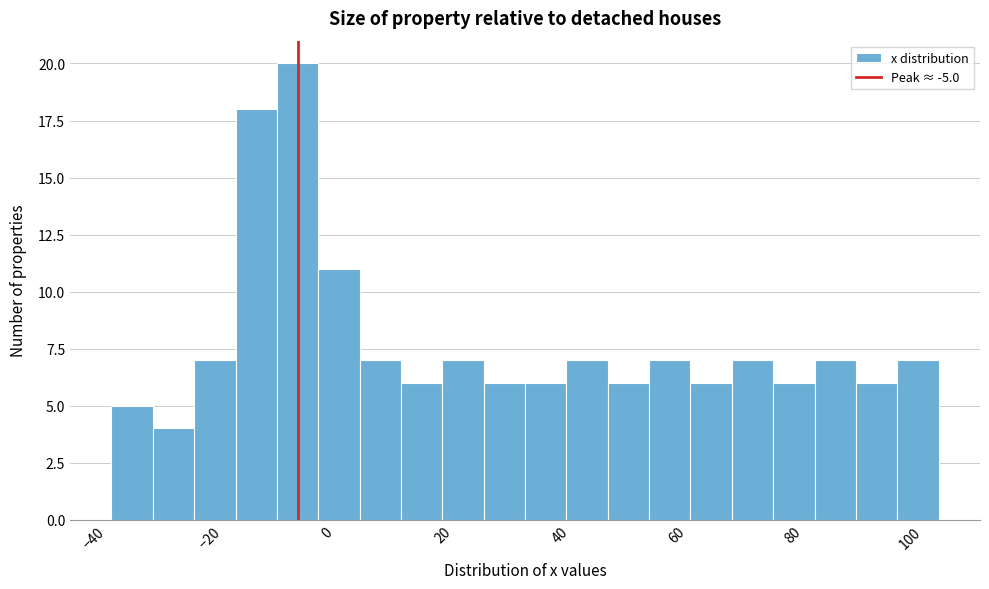

Read against the x-axis, roughly where is the centre of the tallest bar?

-4